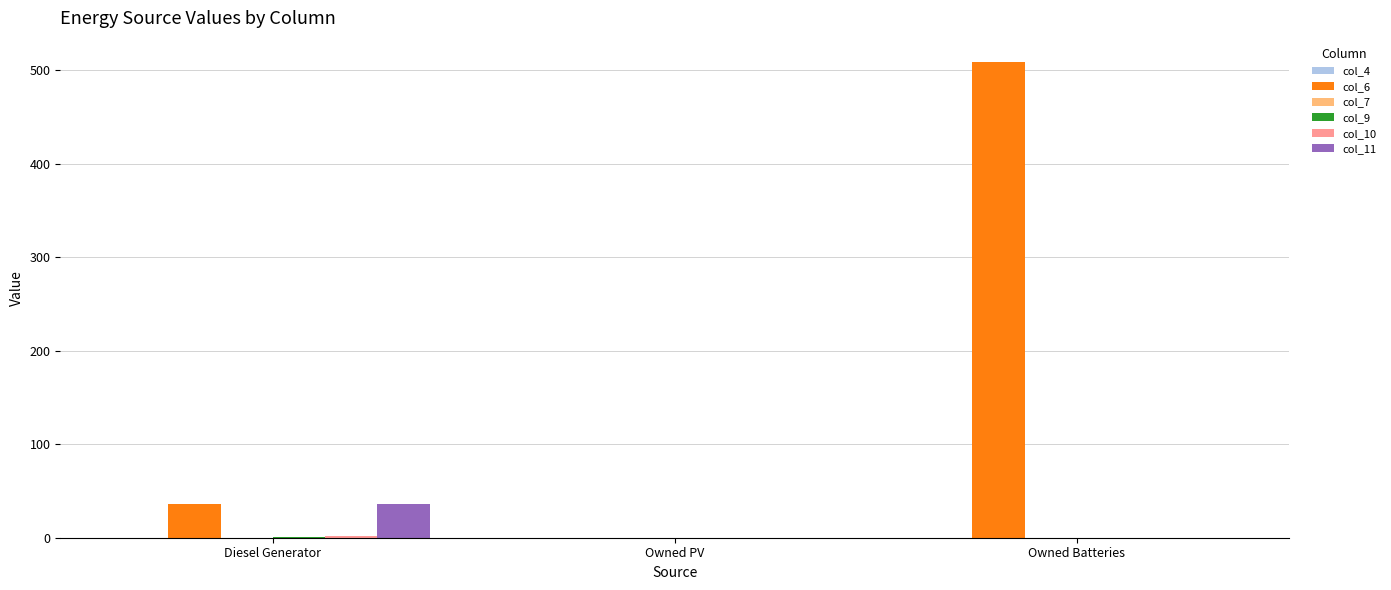

At which category is the sum across all series the highest?

Owned Batteries